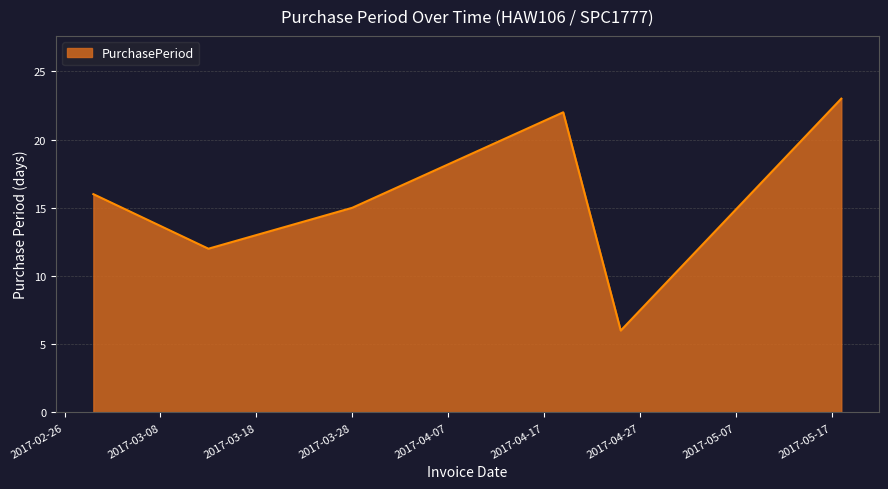

What is the average value?

16